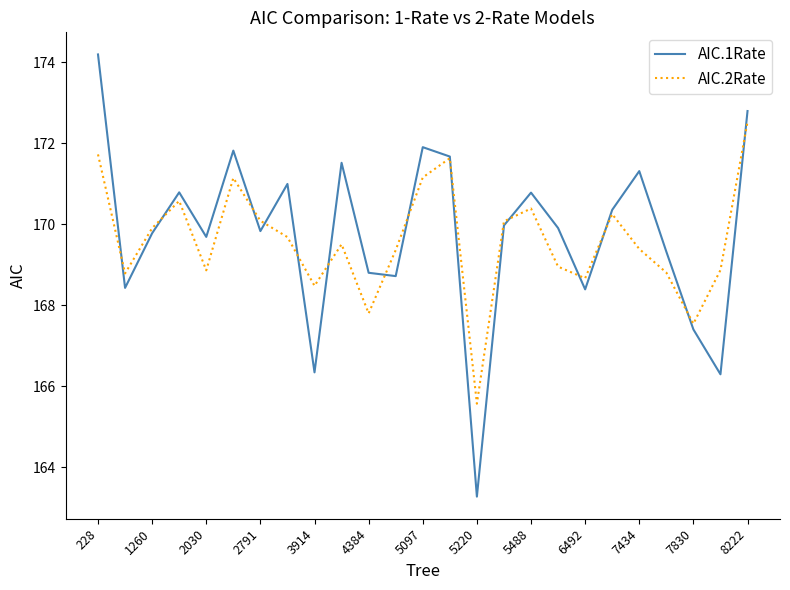

Rank the series by their maximum value, from highest to lowest.

AIC.1Rate, AIC.2Rate